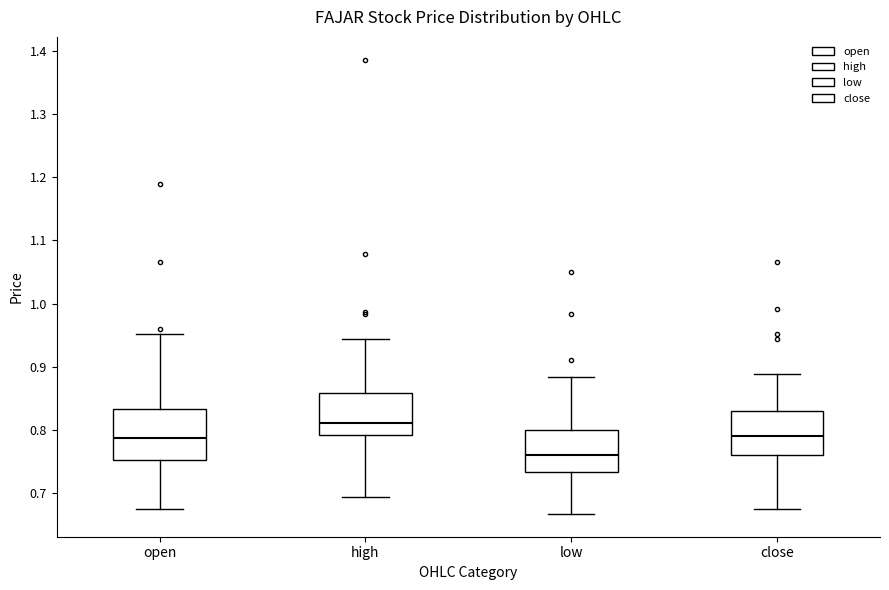

Where is the lower edge of the box for open on the y-axis? The values are not printed on the chart, so give them approximately, as read against the axis.

0.75